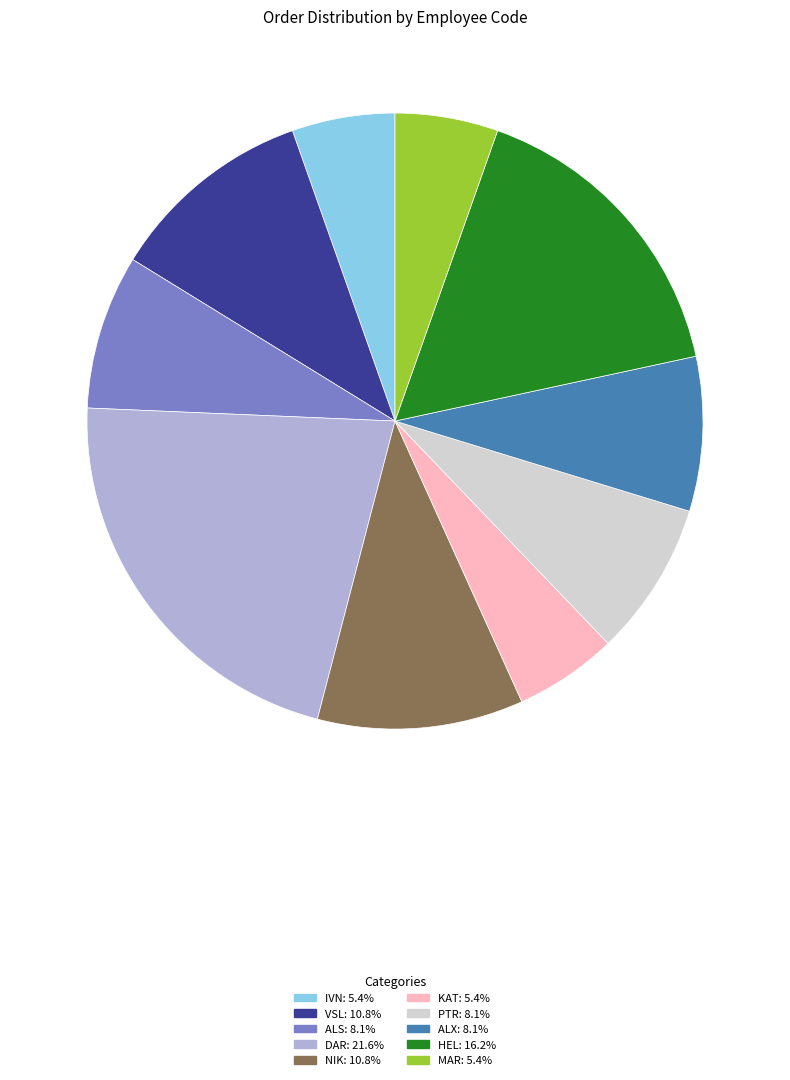

Which category has the biggest portion of the pie?

DAR